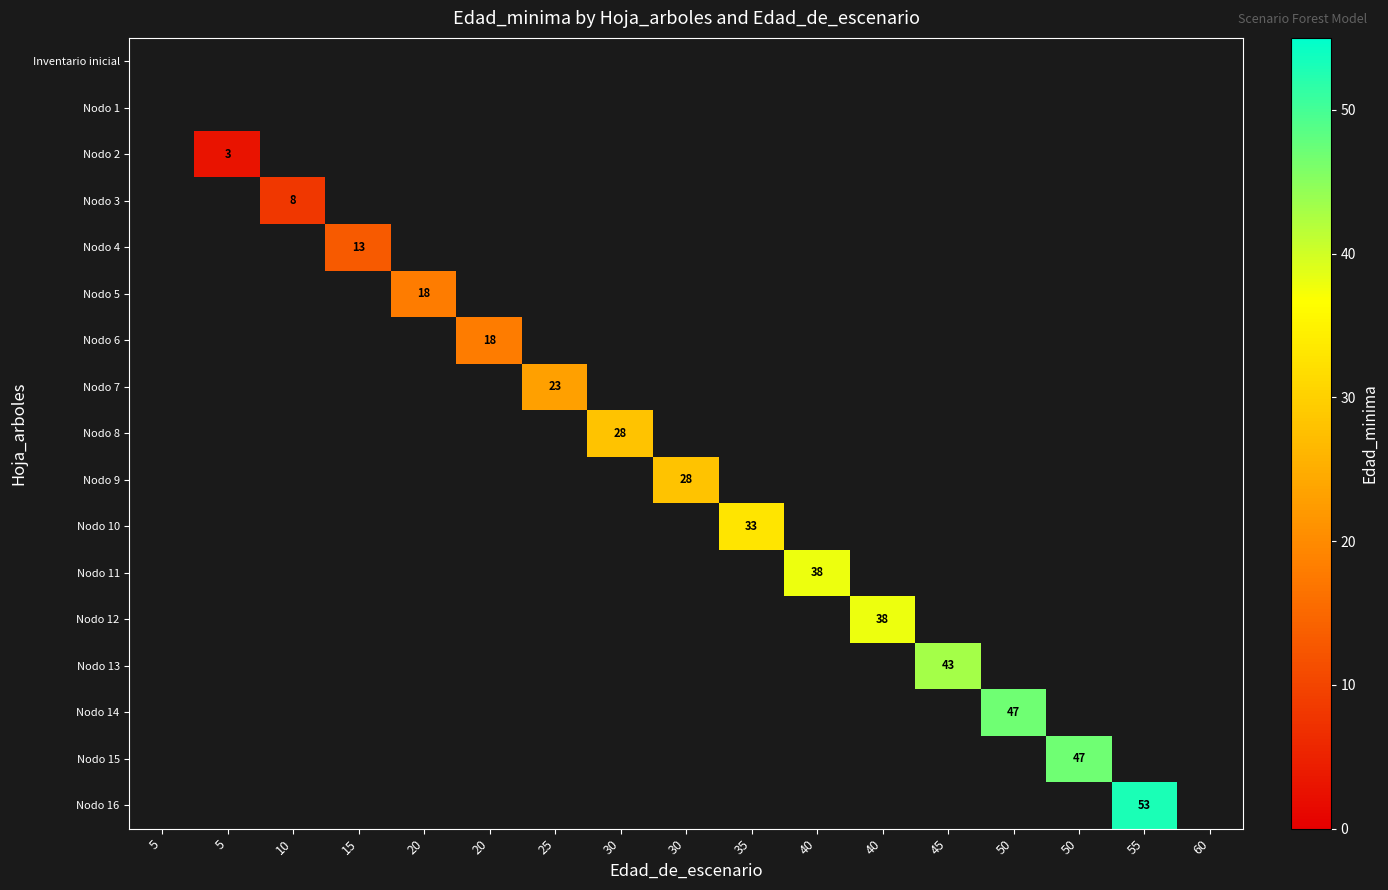

Which category has the lowest value across all series?

5